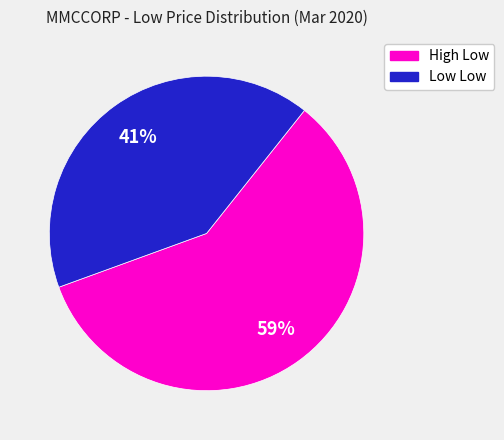

Does any single category account for the majority?

Yes